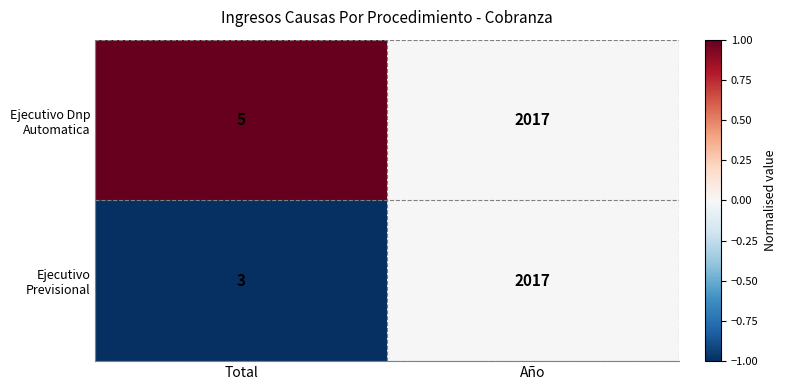

What is the average value of the Ejecutivo Dnp Automatica series?

1011